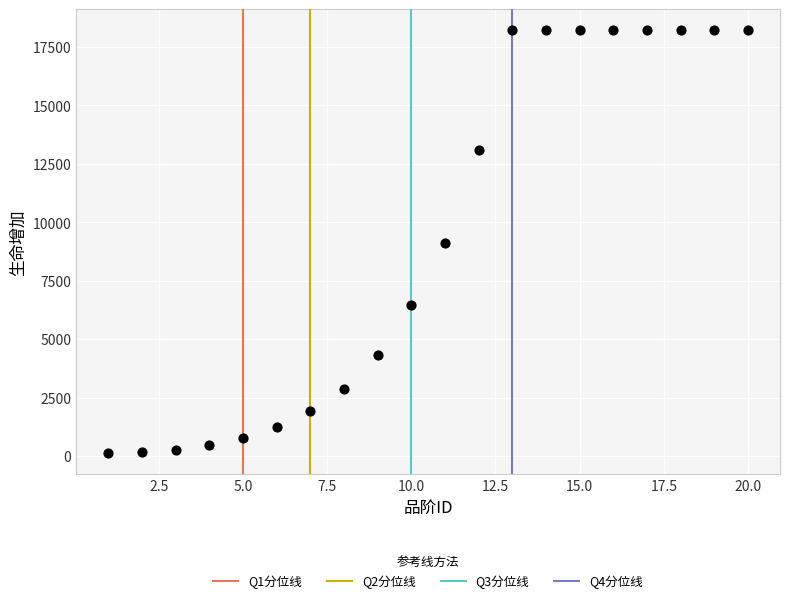

What is the range of X values (max minus min)?

19